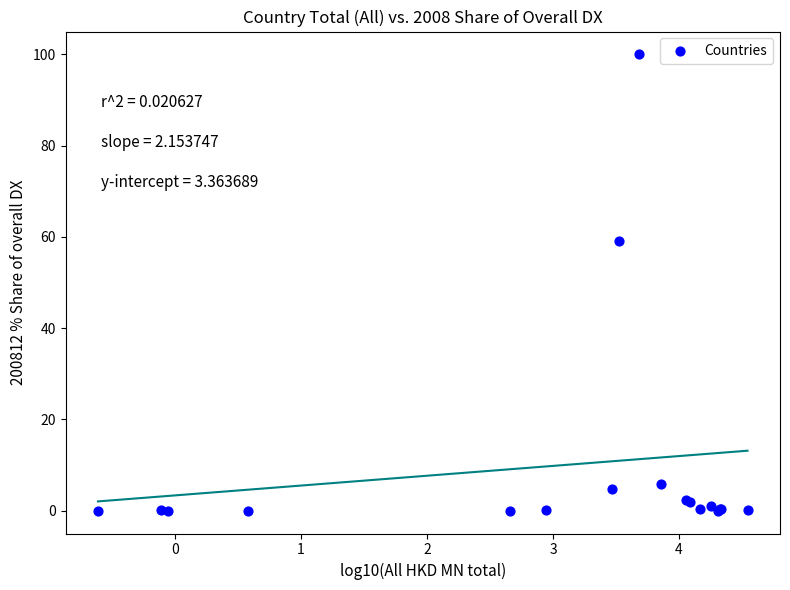

What Y value in the scatter plot is closest to 50?

59.2